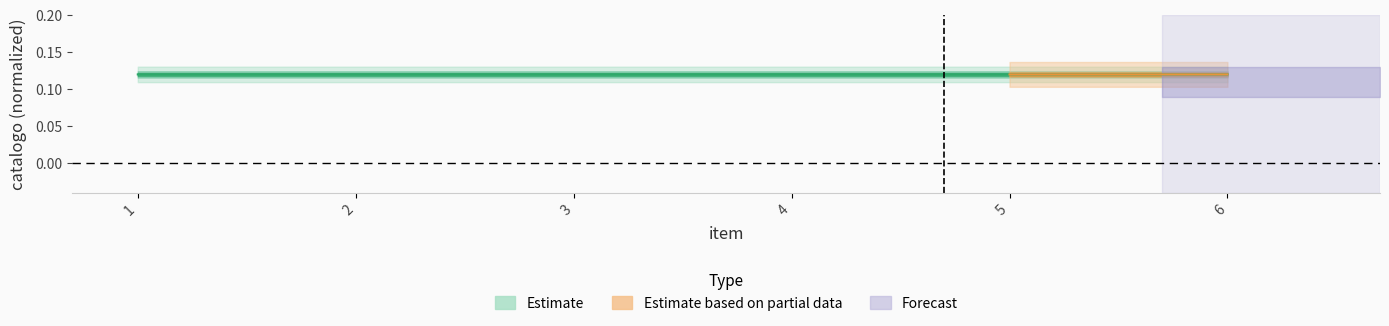

Reading left to right, list all the values displayed in this chart.

0.1	0.1	0.1	0.1	0.1	0.1